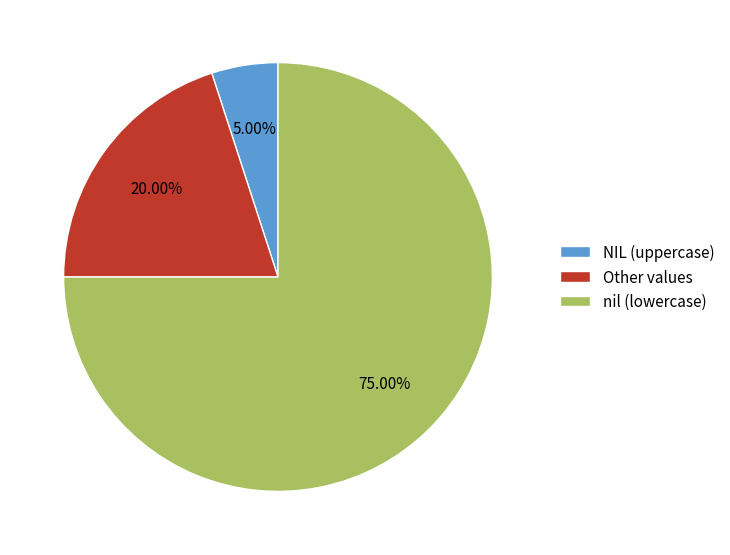

What is the largest slice in the pie chart?

nil (lowercase)